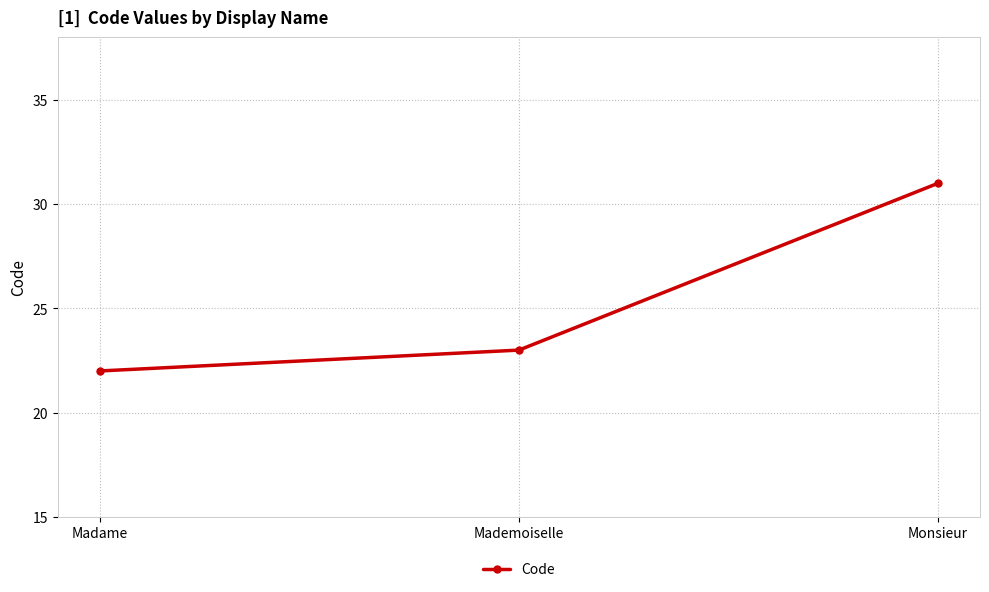

How many series are shown in this chart?

1